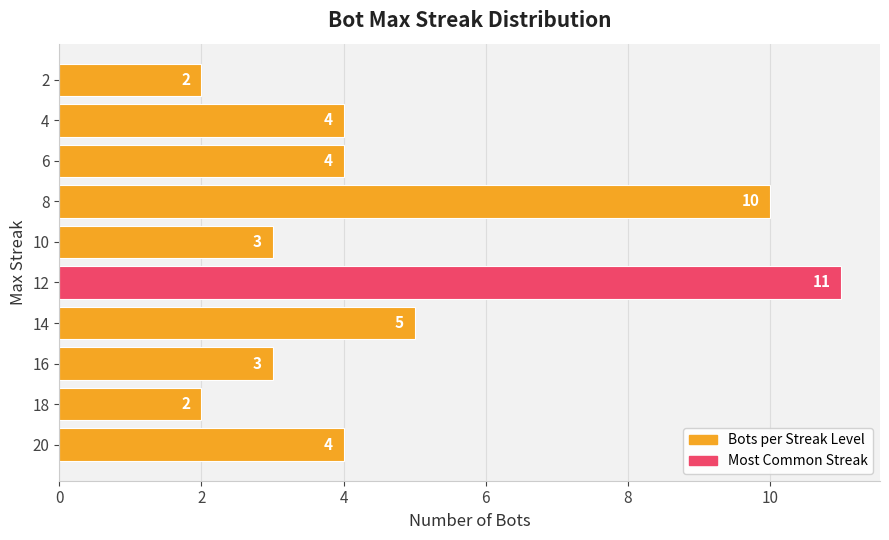

How many data points does each series have?

10